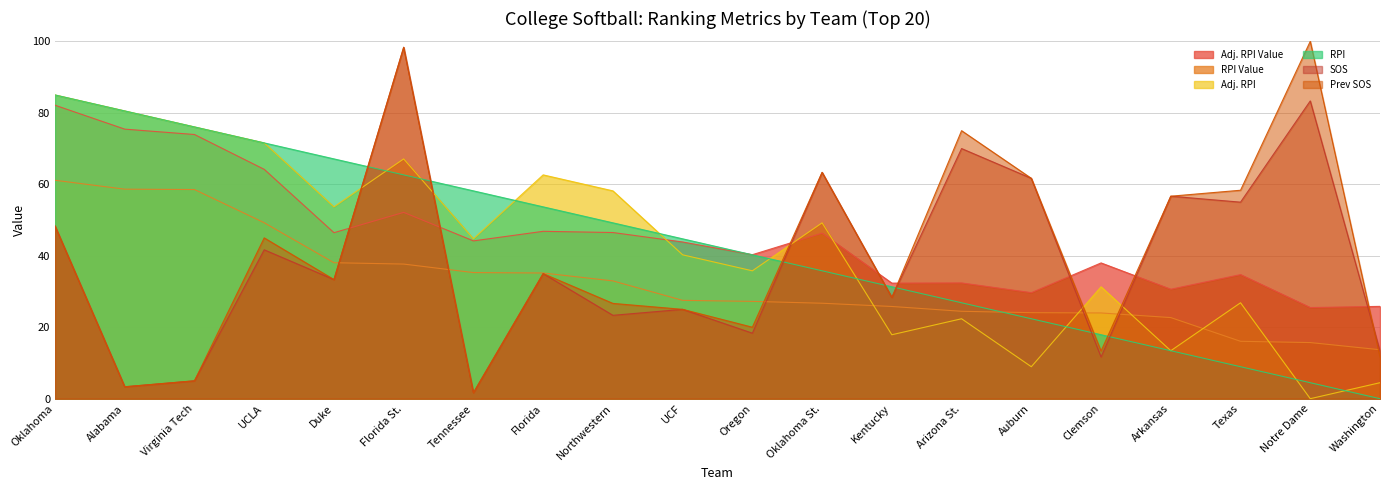

At which category does the chart reach its peak across all series?

Notre Dame